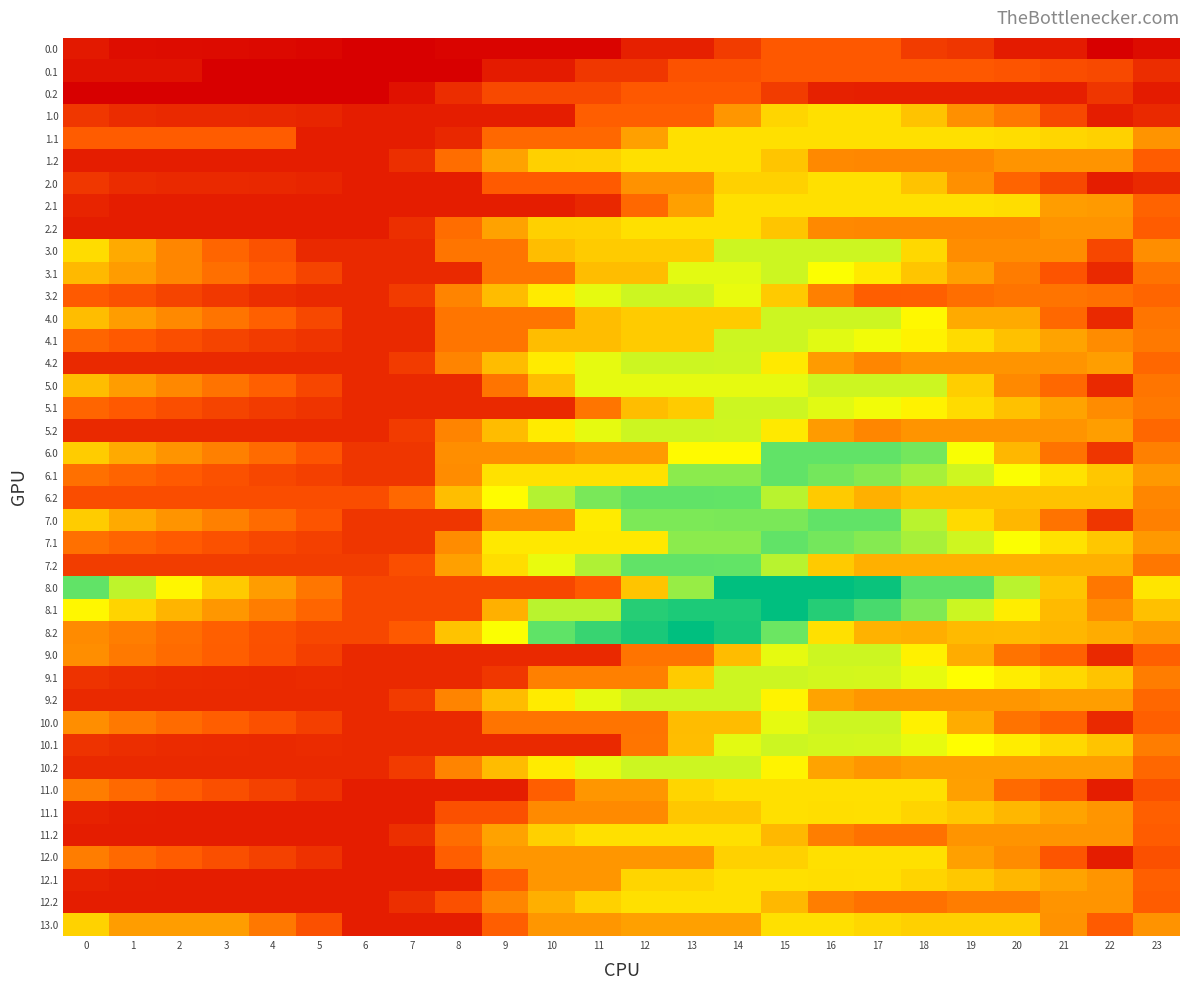

At 0, list the series in order from smallest to largest.

0.2, 0.1, 0.0, 1.2, 2.2, 11.2, 12.2, 11.1, 12.1, 2.1, 4.2, 5.2, 9.2, 10.2, 9.1, 10.1, 1.0, 2.0, 7.2, 6.2, 3.2, 1.1, 4.1, 5.1, 6.1, 7.1, 11.0, 12.0, 8.2, 9.0, 10.0, 3.1, 4.0, 5.0, 6.0, 7.0, 13.0, 3.0, 8.1, 8.0